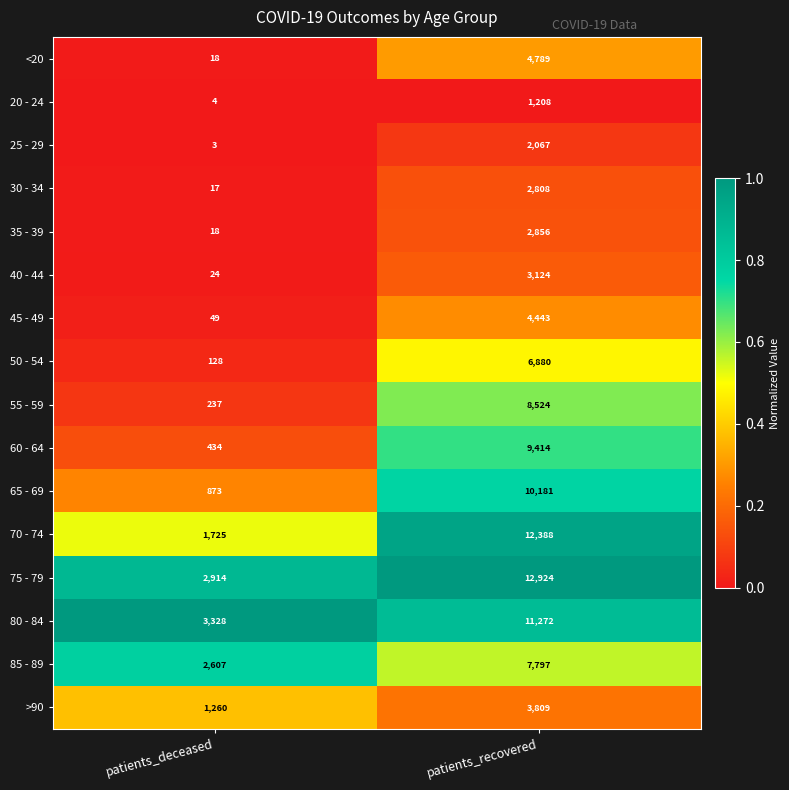

Which series has the largest total across all categories?

75 - 79